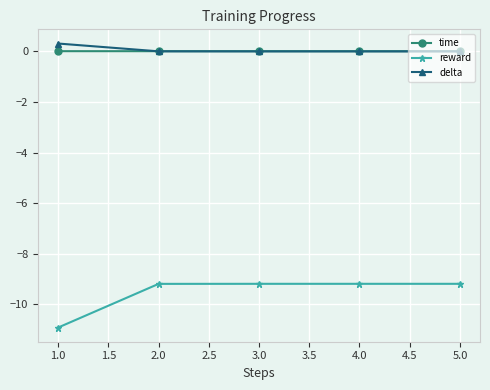

True or false: reward has a value of -3.4 at 4.0.

False